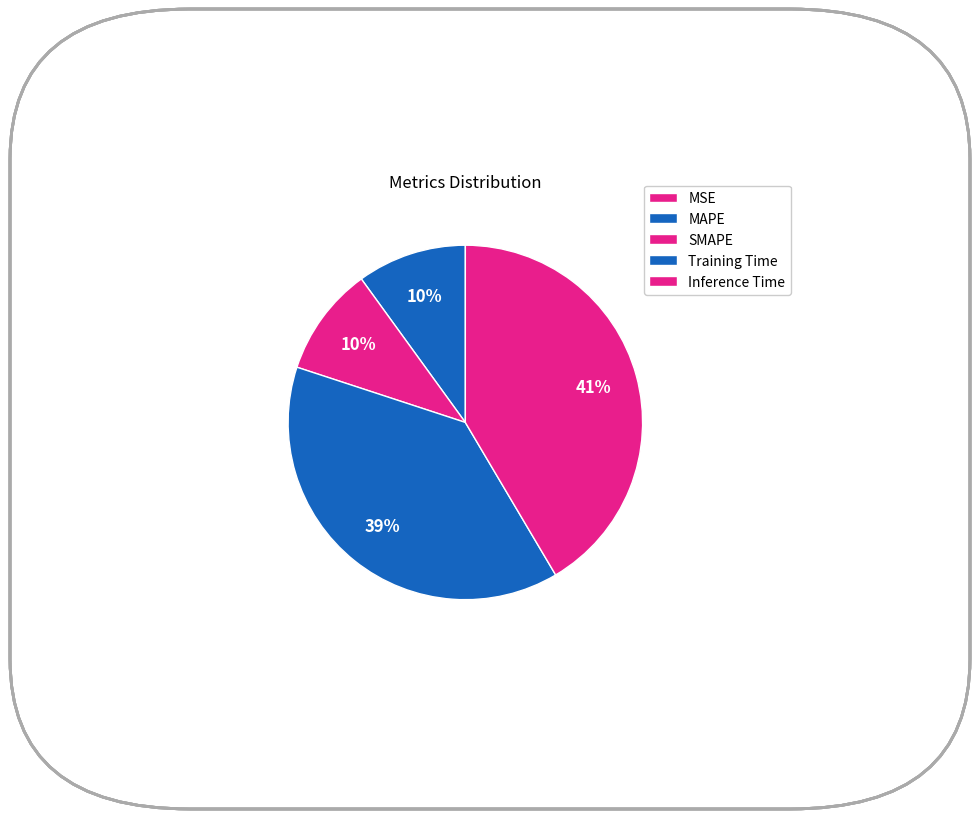

True or false: Inference Time accounts for 41% of the total.

True